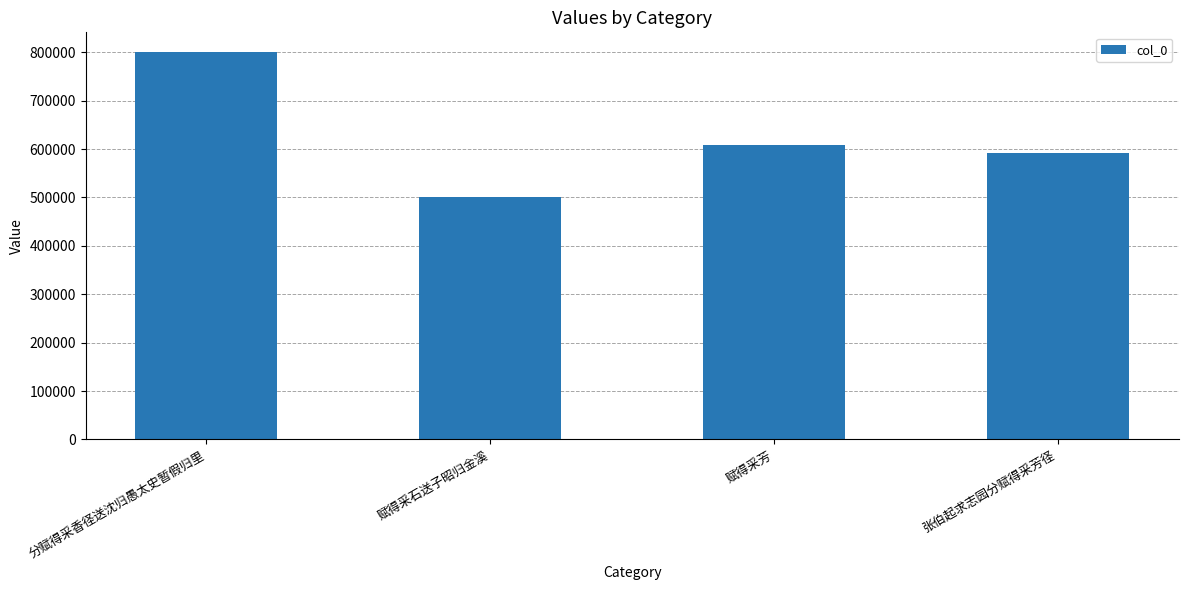

What is the smallest value displayed?

501541